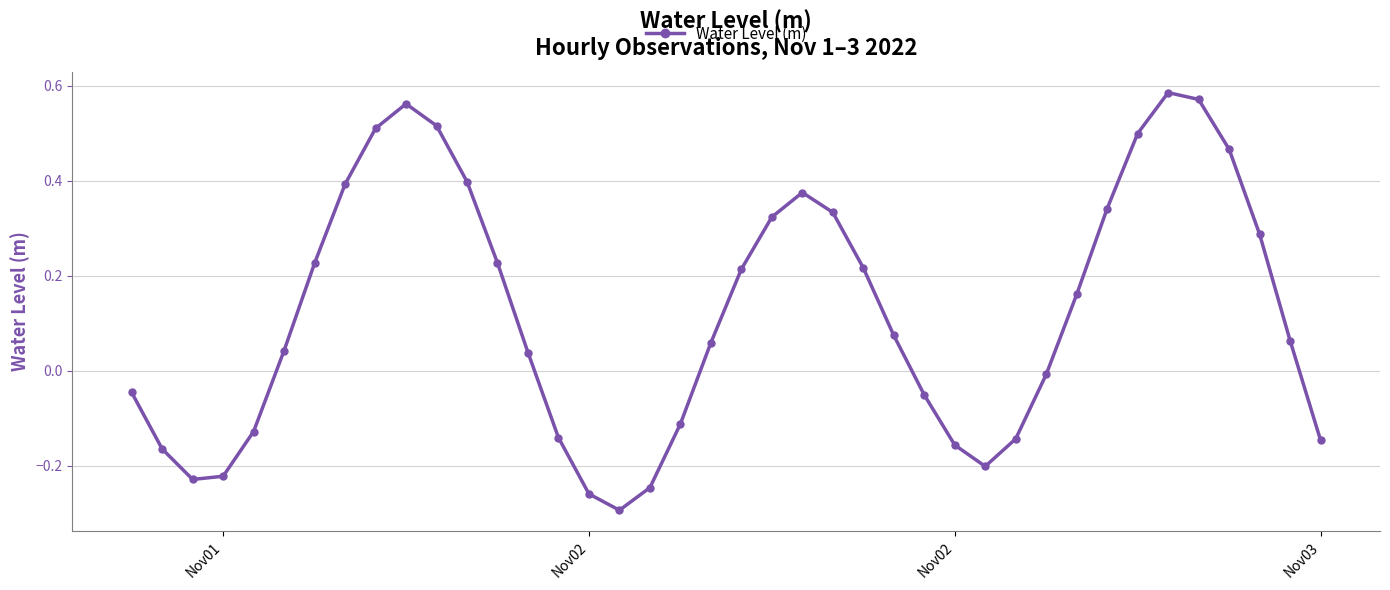

How many values are below 0?

16